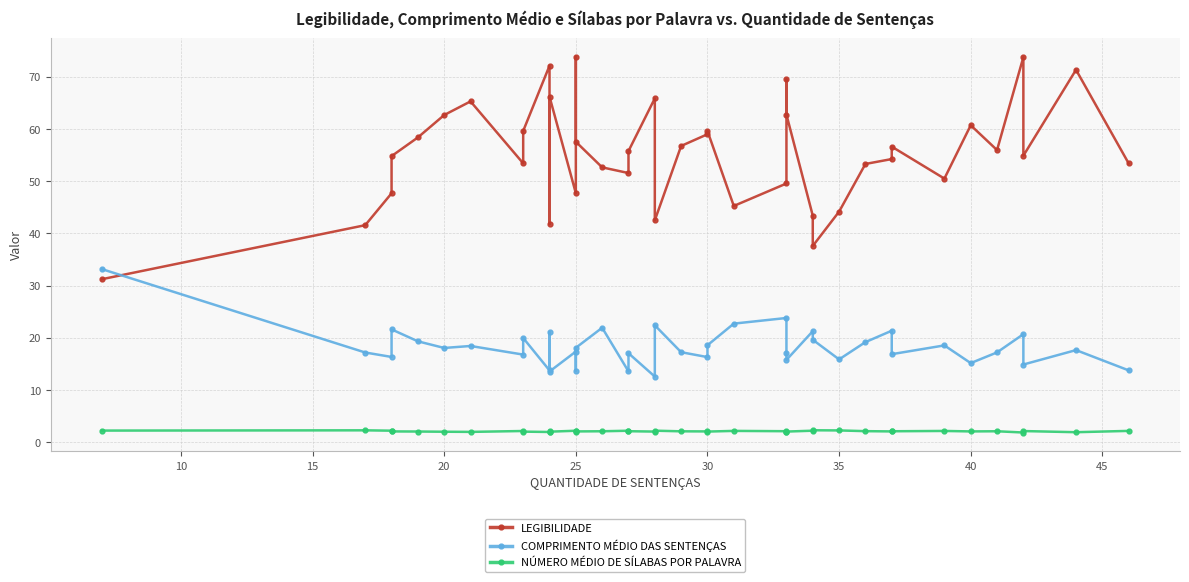

What are all the series names shown in the legend?

LEGIBILIDADE, COMPRIMENTO MÉDIO DAS SENTENÇAS, NÚMERO MÉDIO DE SÍLABAS POR PALAVRA